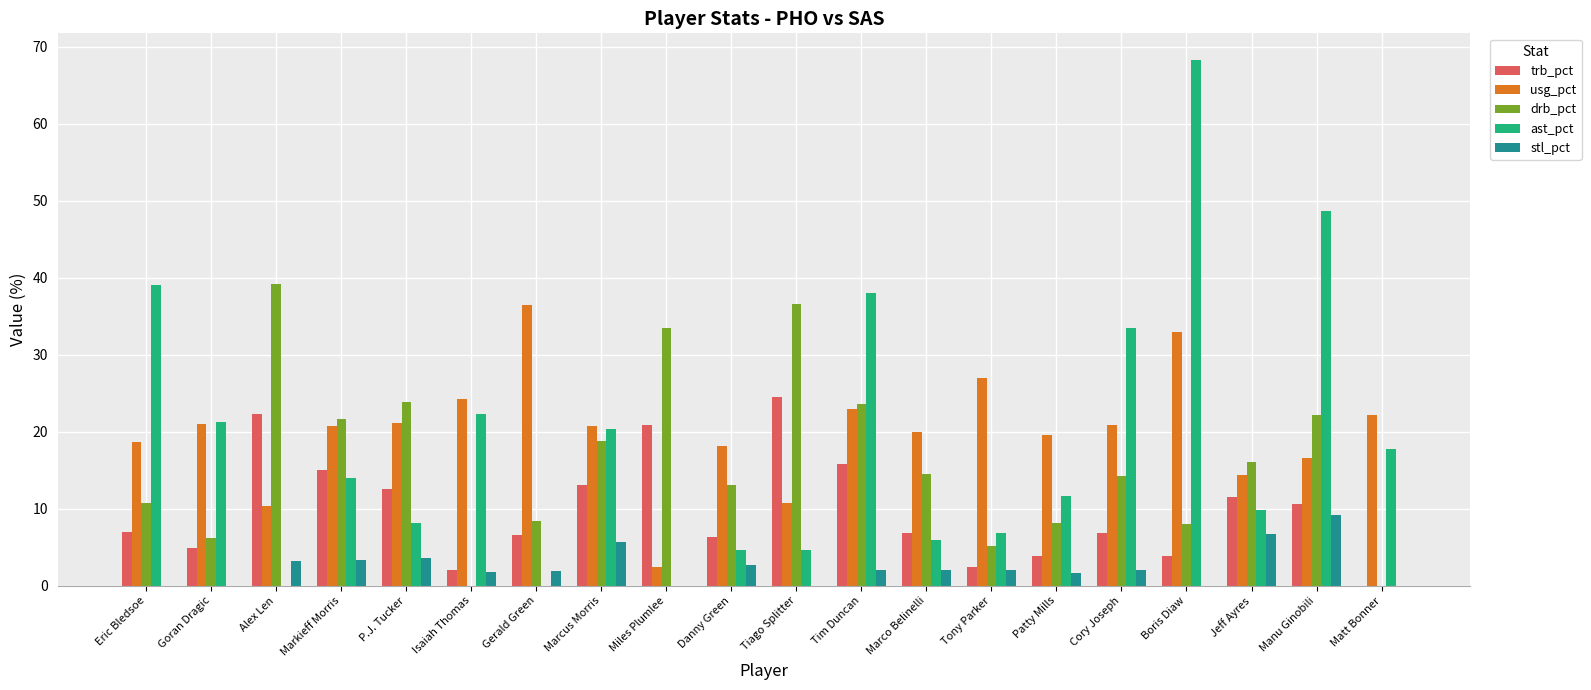

The drb_pct series shows 9.4 at P.J. Tucker. True or false?

False